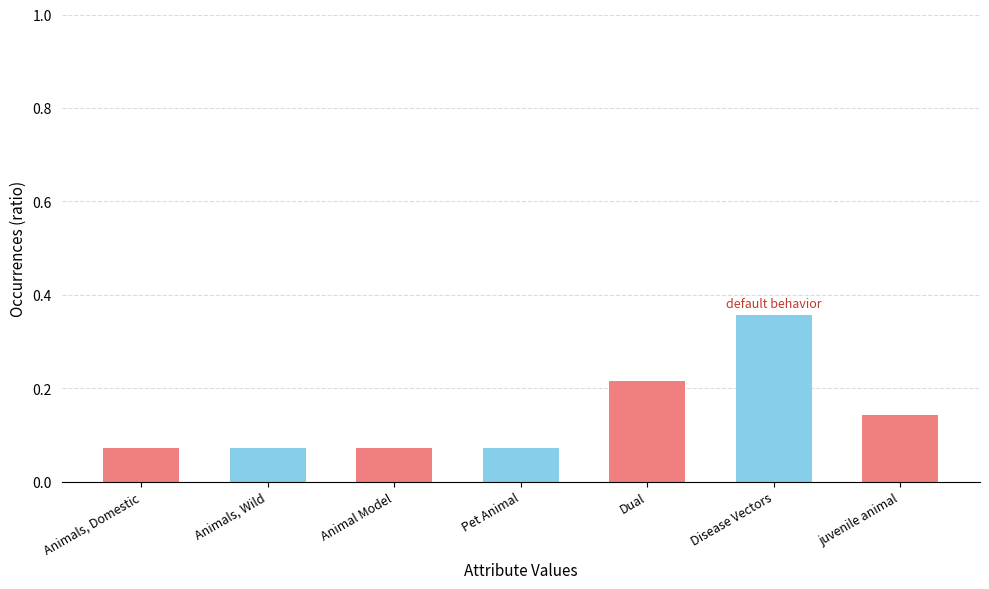

What position from the right is Disease Vectors?

2